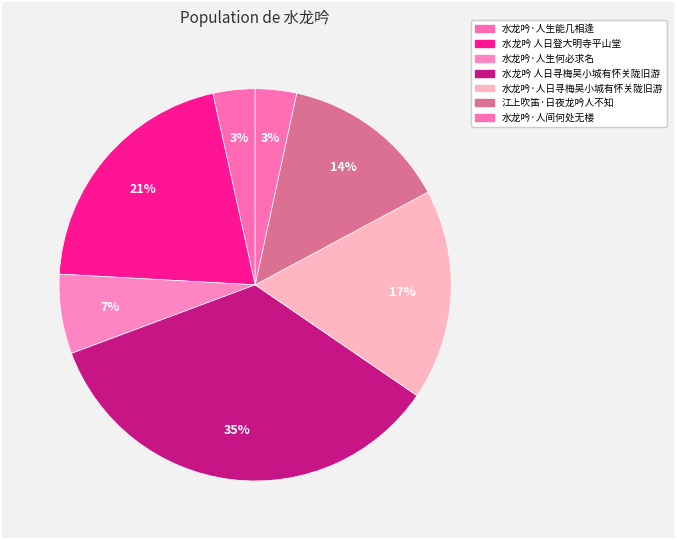

Is there any slice that represents more than half of the pie?

No